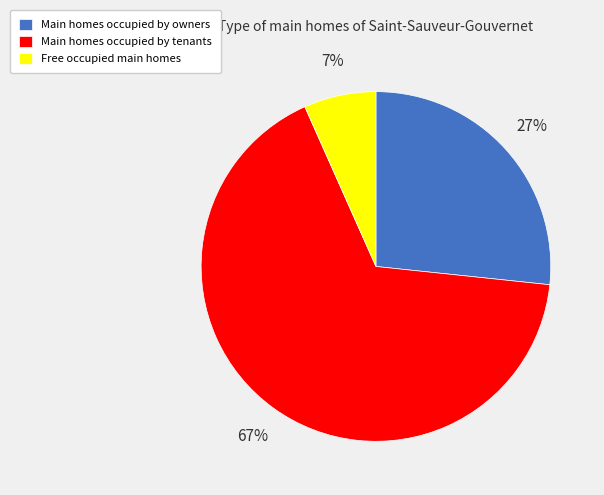

Rank the categories by value from highest to lowest.

Main homes occupied by tenants, Main homes occupied by owners, Free occupied main homes